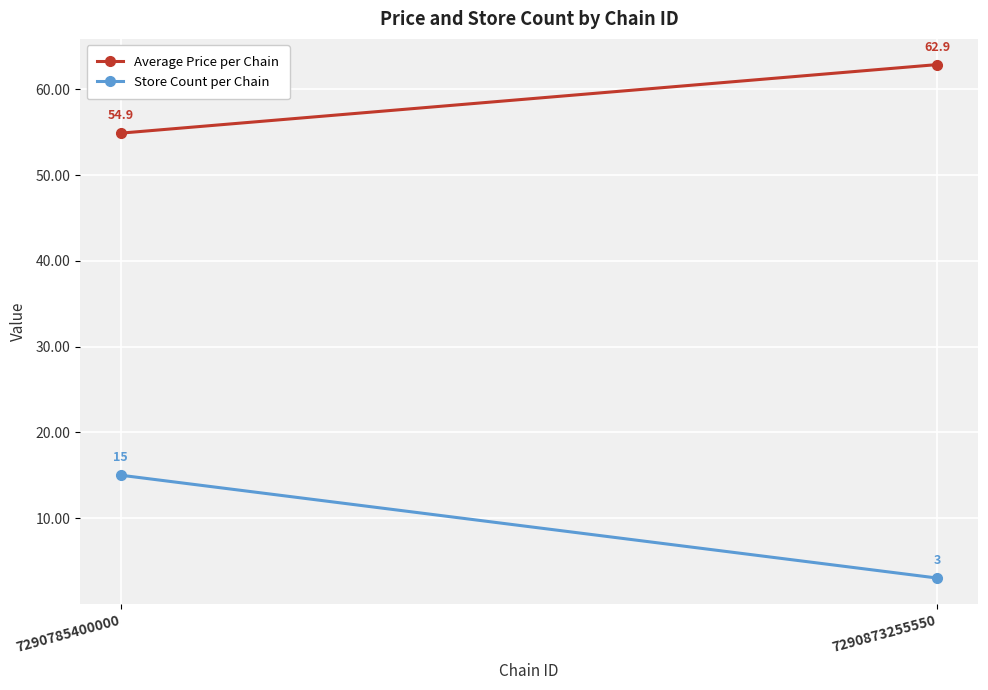

What is the average value of the Average Price per Chain series?

58.9